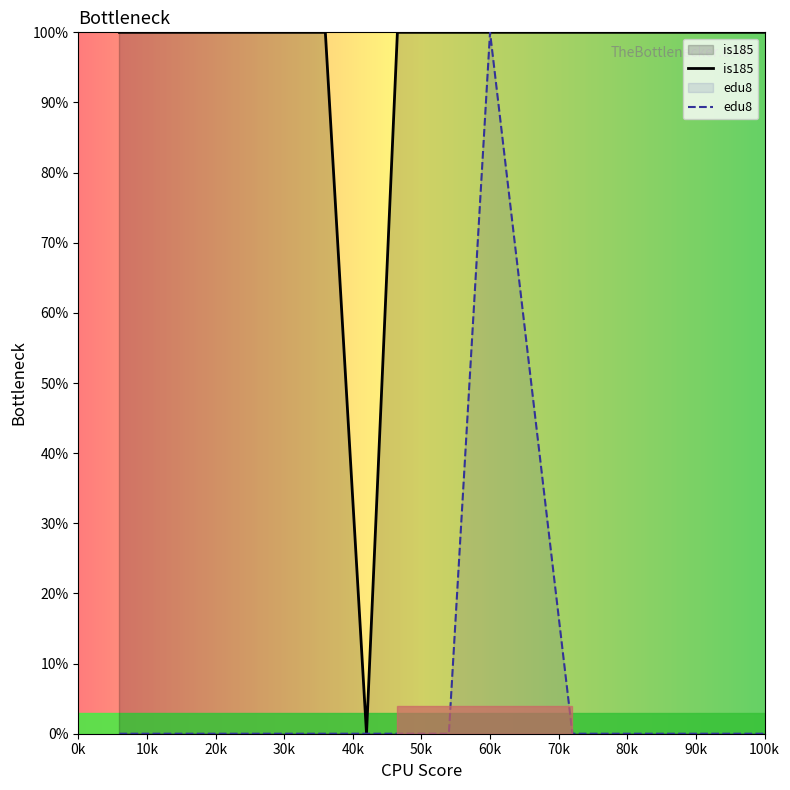

How many points are lower than both their immediate neighbors (excluding endpoints)?

1